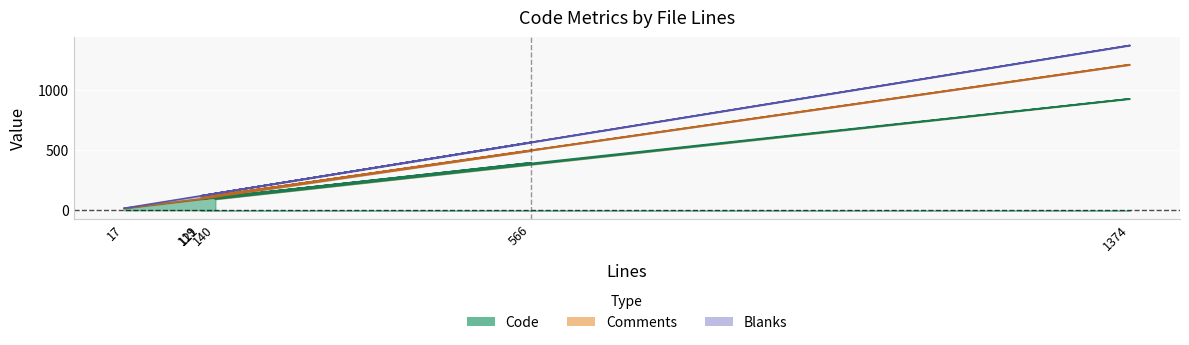

List the series in order of their overall mean, lowest first.

Code, Comments, Blanks